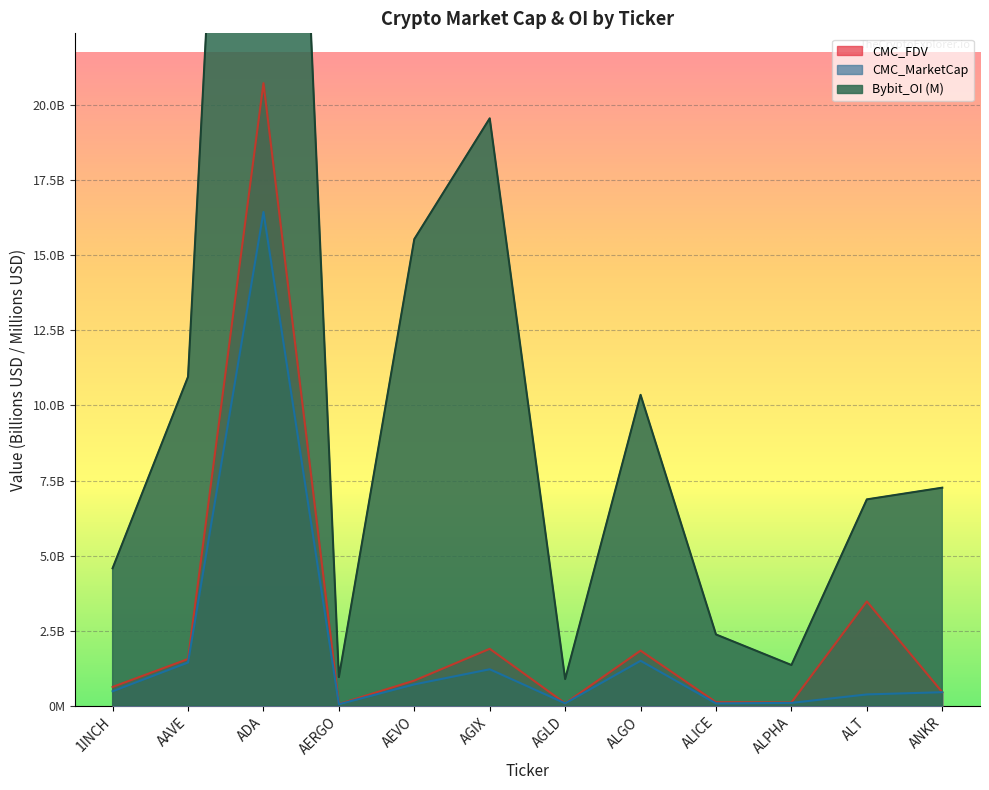

Reading right to left, extract all data points from this chart.

CMC_MarketCap: 0.5	0.4	0.1	0.1	1.5	0.1	1.2	0.7	0.1	16.4	1.4	0.5
CMC_FDV: 0.5	3.5	0.1	0.1	1.8	0.1	1.9	0.8	0.1	20.7	1.6	0.6
Bybit_OI: 7.3	6.9	1.4	2.4	10.4	0.9	19.6	15.5	1.0	58.9	11.0	4.6